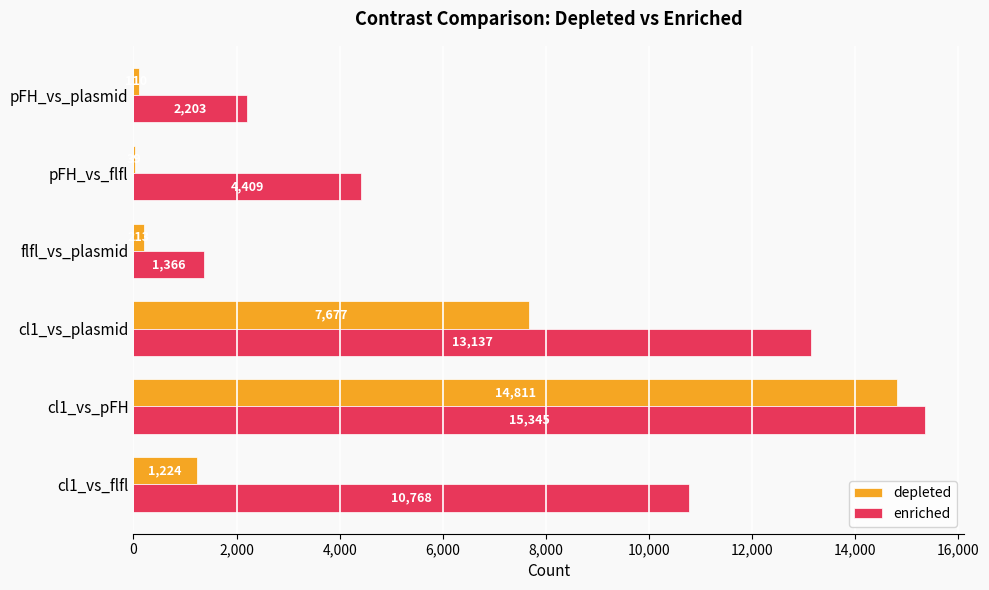

Between cl1_vs_flfl and flfl_vs_plasmid, which series saw the biggest shift?

enriched